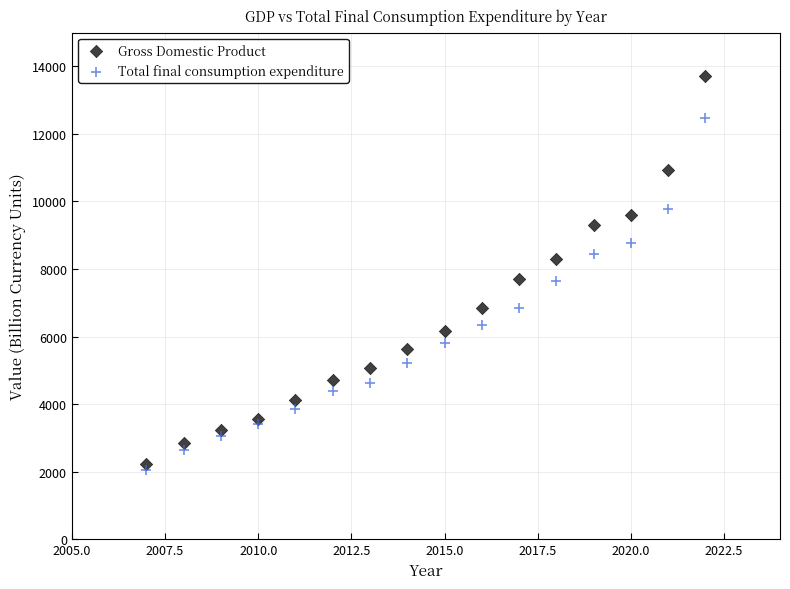

Which series has the widest spread of Y values?

Gross Domestic Product